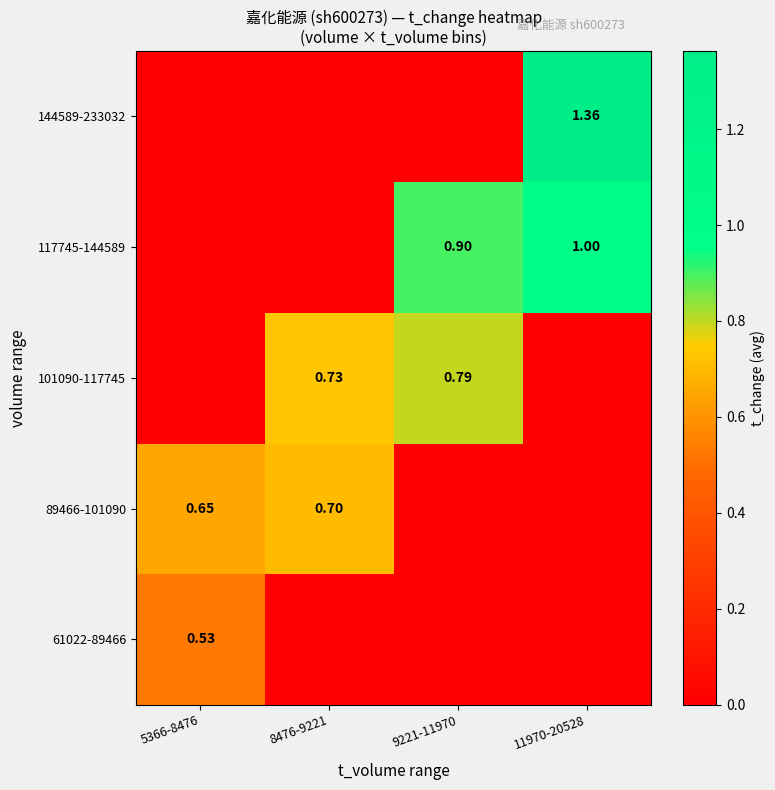

How many 117745-144589 values are between 0 and 1?

4